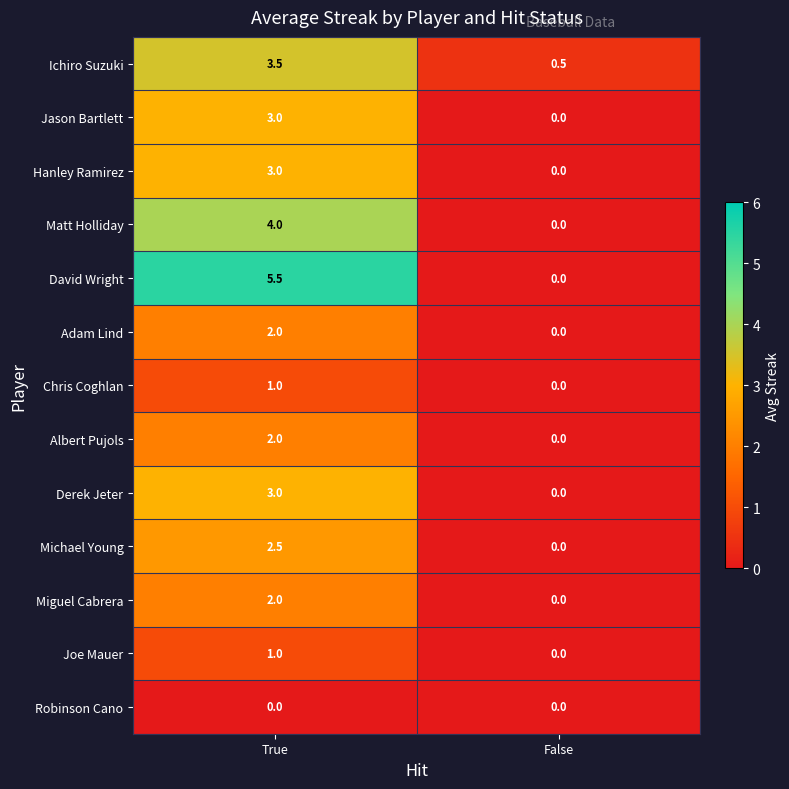

What is the difference between the maximum and minimum values in the Matt Holliday series?

4.0